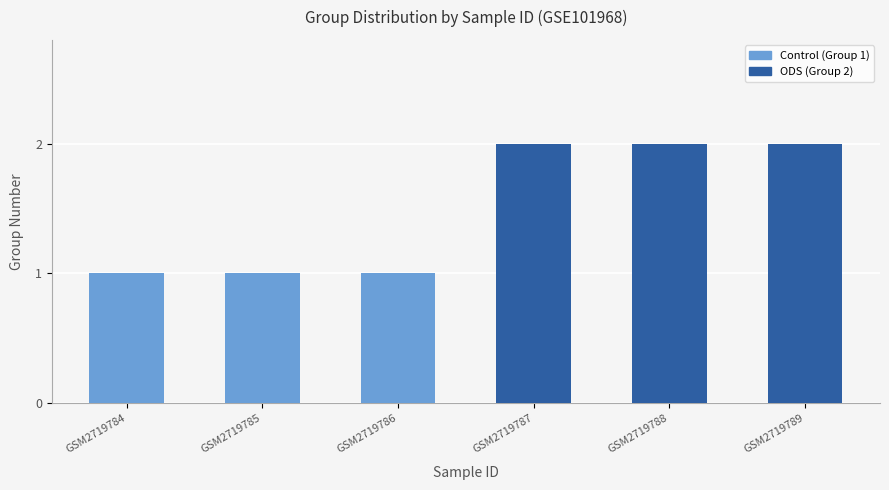

What is the approximate value at GSM2719787?

2